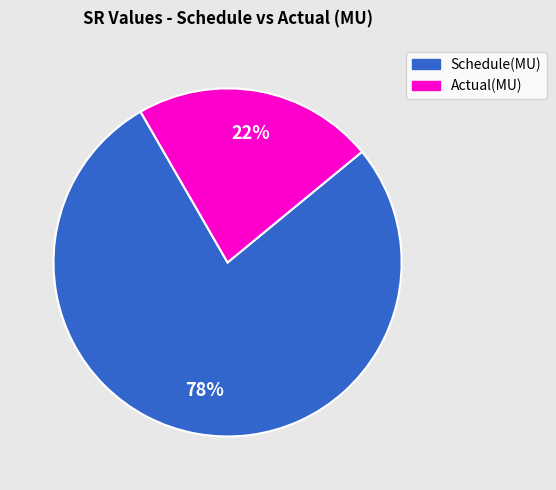

Count the number of slices in the pie.

2